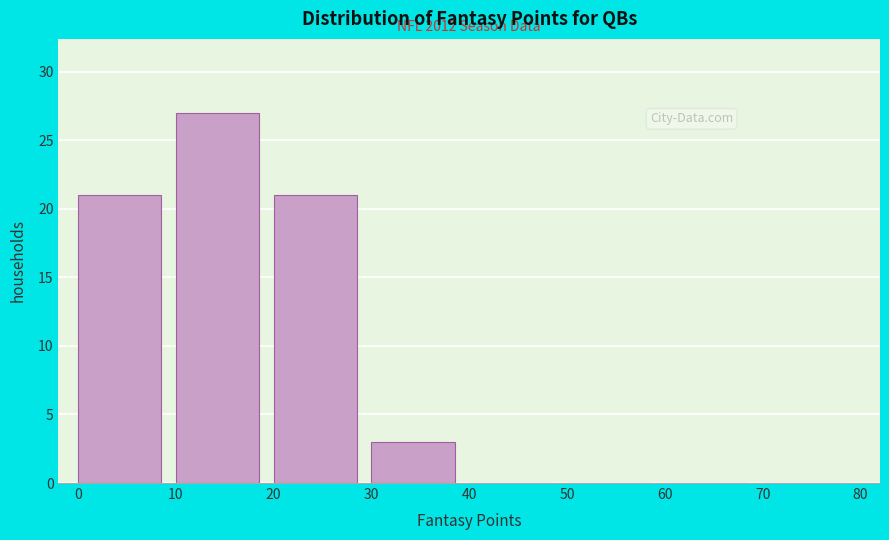

Over which range of the x-axis is the bar tallest?

10 to 20